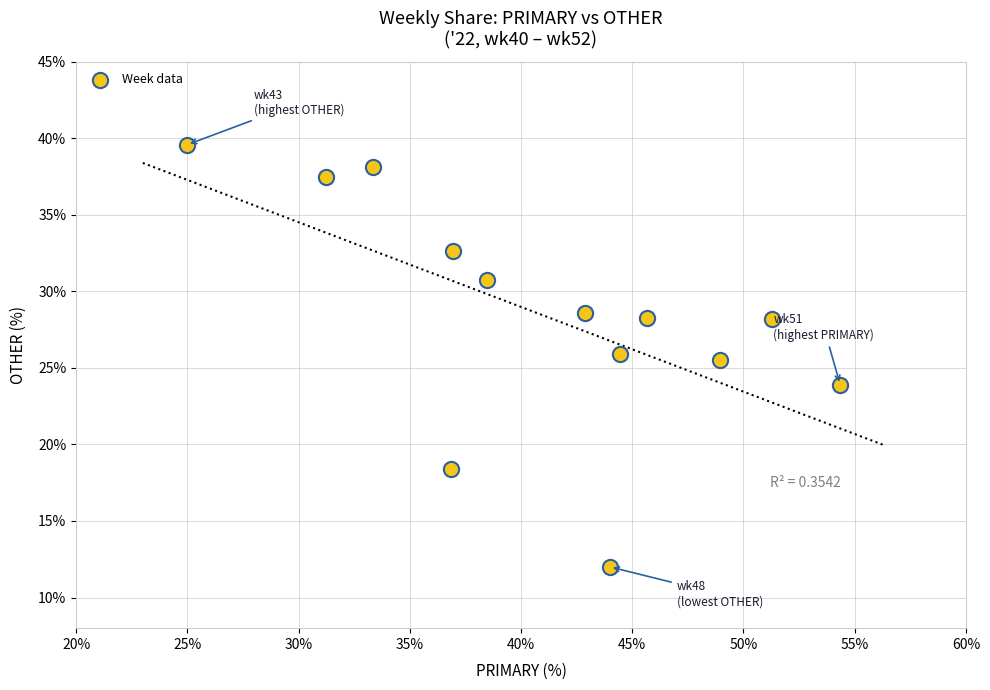

What Y value in the scatter plot is closest to 25?

25.5